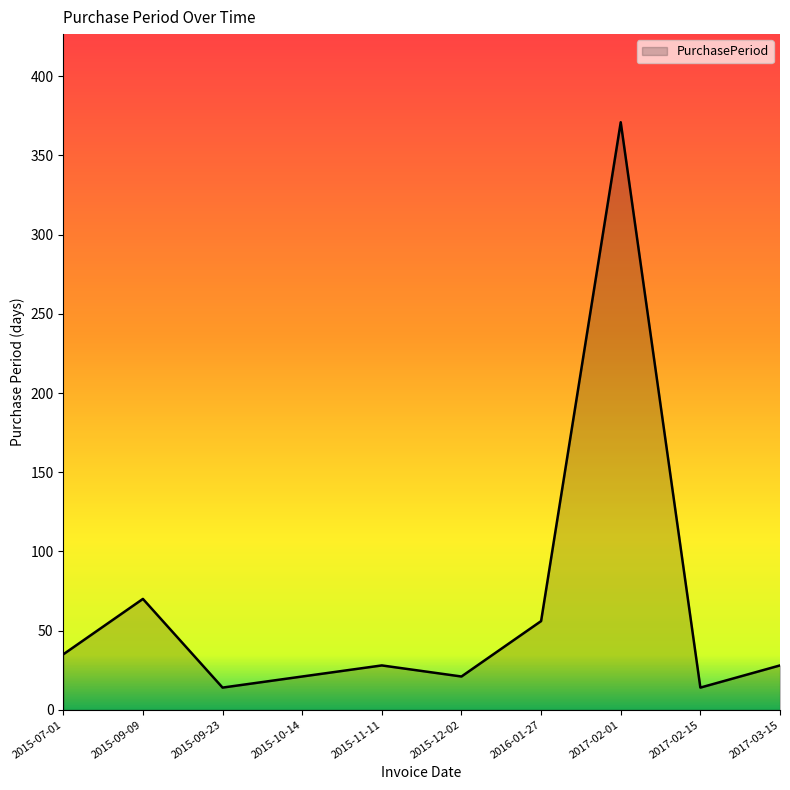

What is the maximum value shown in the chart?

371